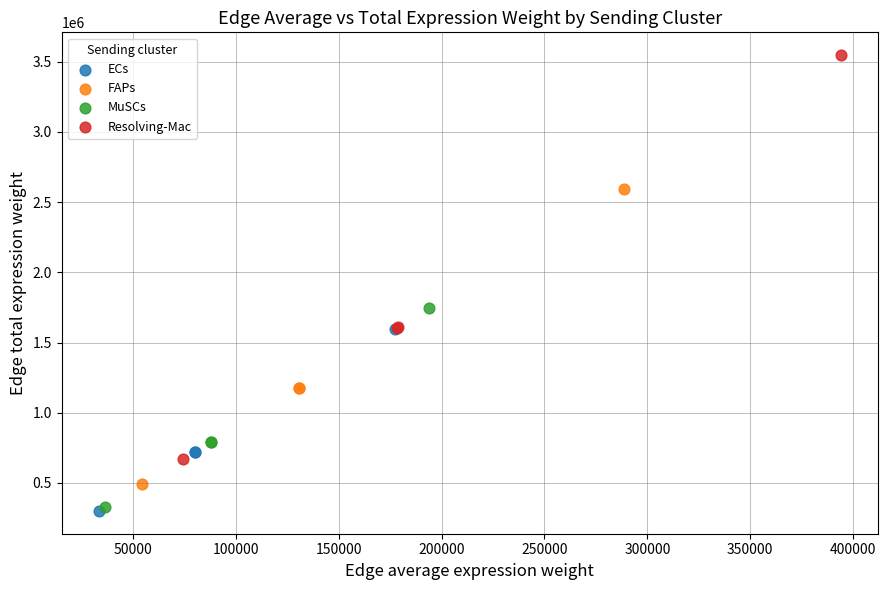

Which series reaches the maximum Y coordinate?

Resolving-Mac